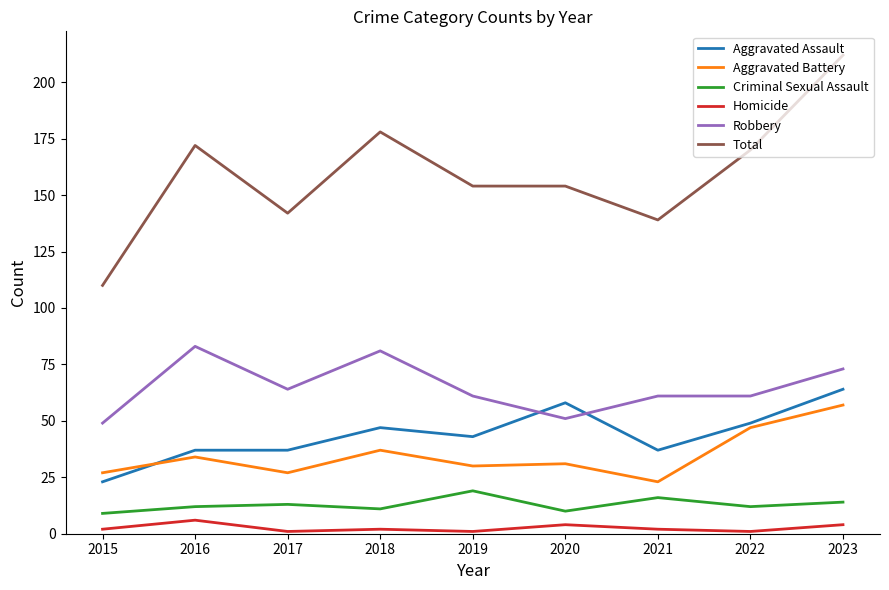

What is the difference between the highest and lowest values at 2017?

141